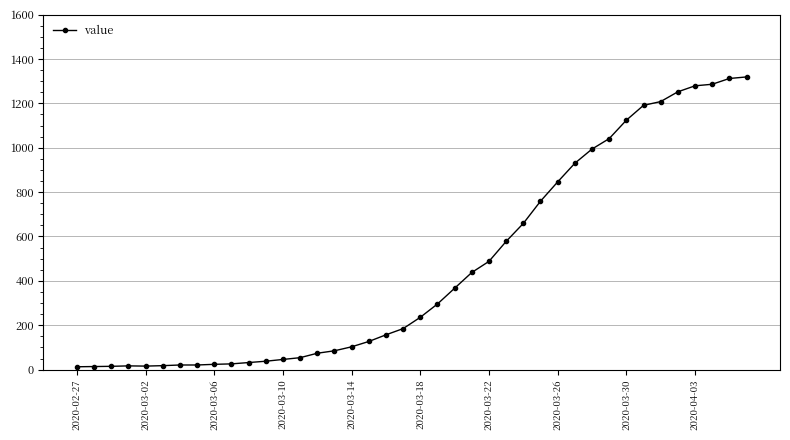

What is the difference between the second highest and second lowest values?

1298